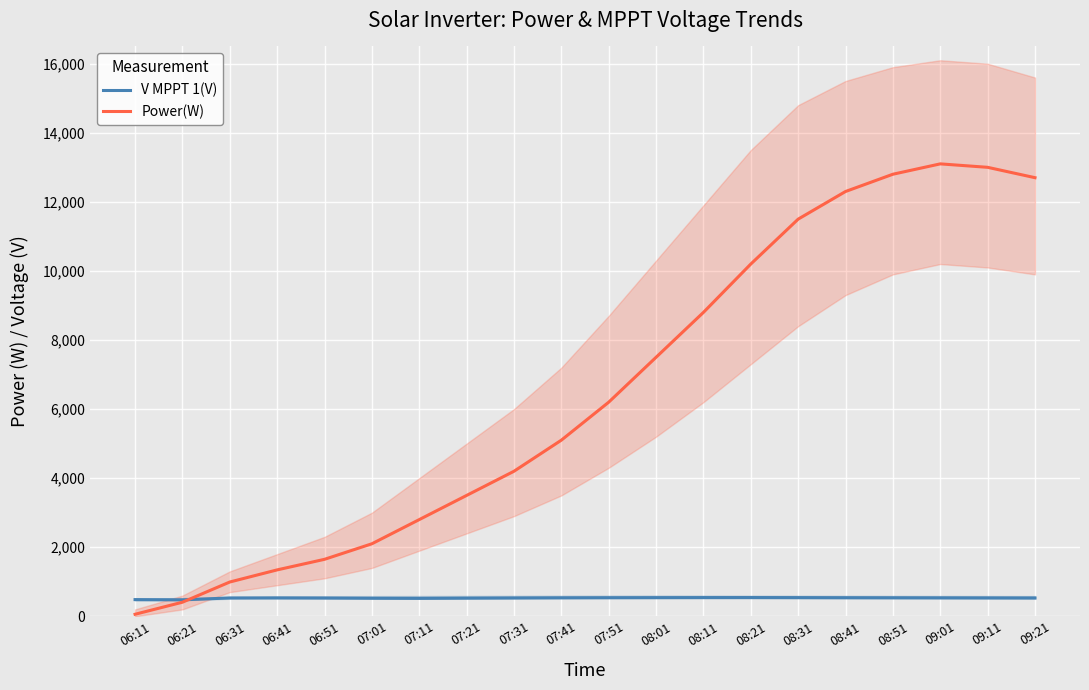

True or false: V MPPT 1(V) has more than 0 interior local peaks.

True